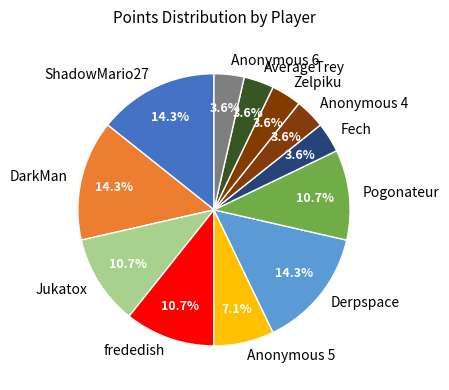

Combined, what portion of the pie is ShadowMario27 and DarkMan?

28.6%